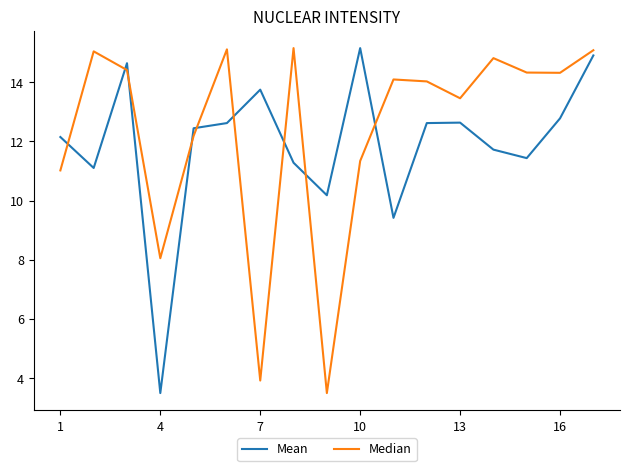

What is the difference between the maximum and minimum values in the Median series?

11.7